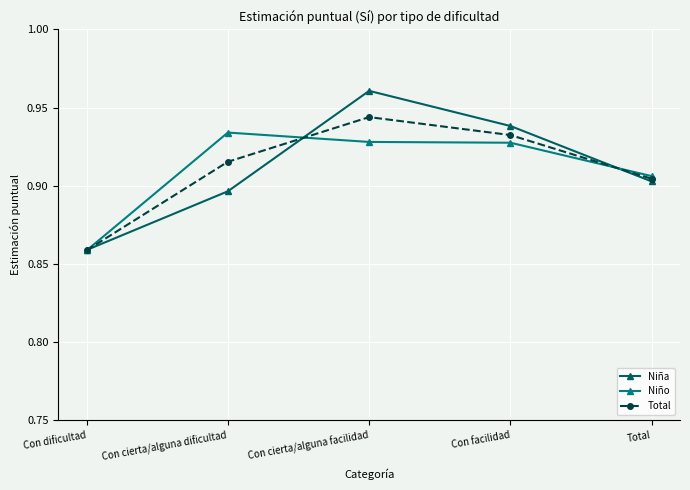

Which category has the lowest value in the Niño series?

Con dificultad